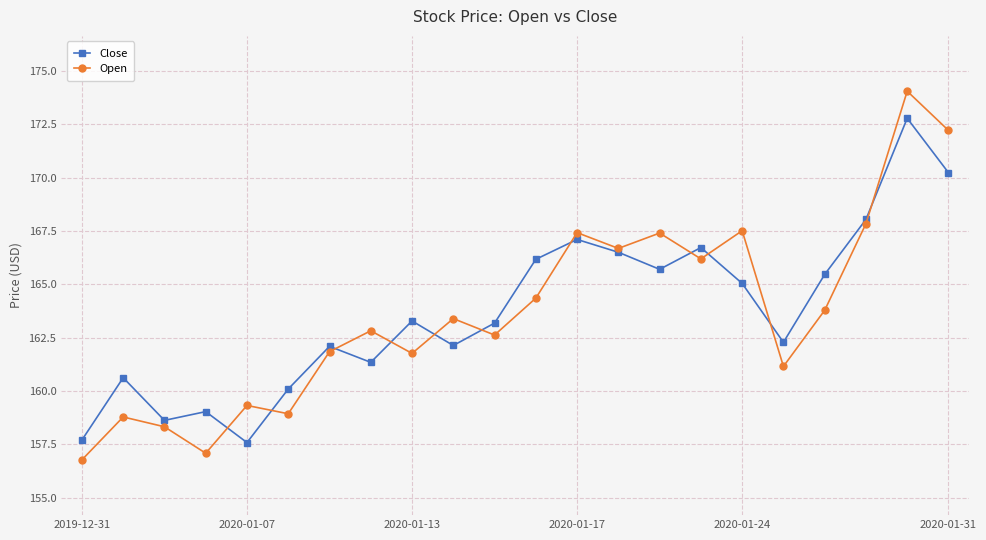

What are all the series names shown in the legend?

Close, Open